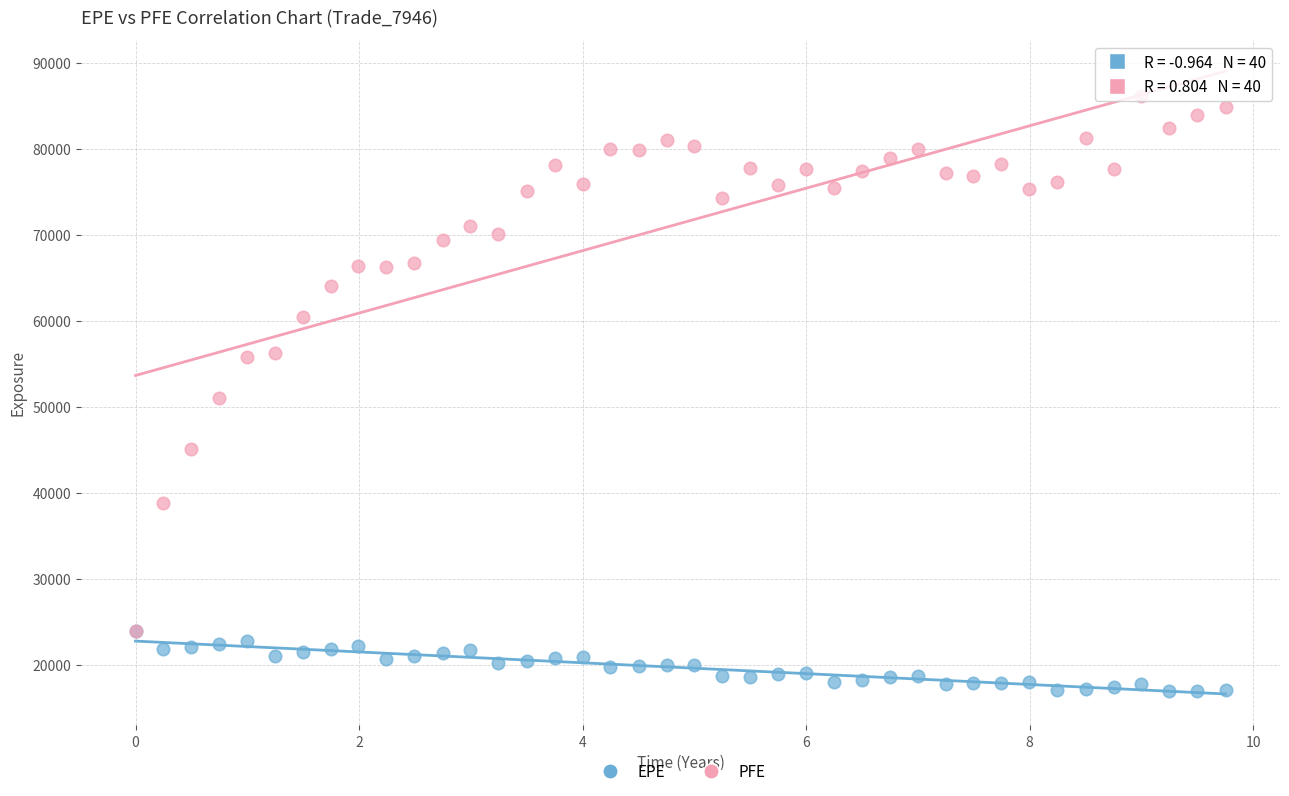

Which series contains the highest Y value?

PFE